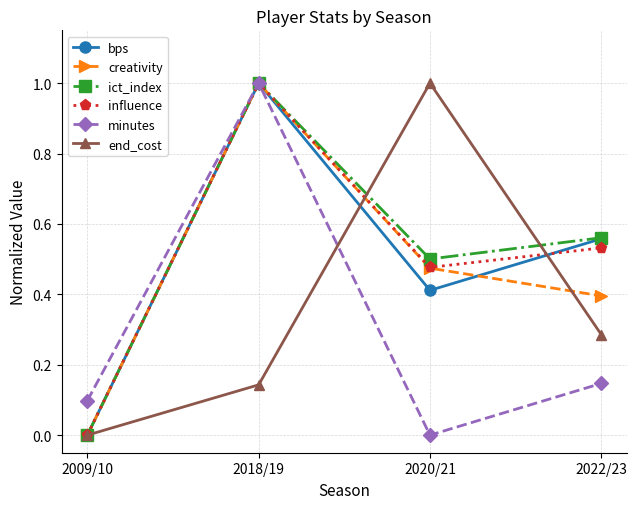

Which series changed the most between 2009/10 and 2020/21?

end_cost